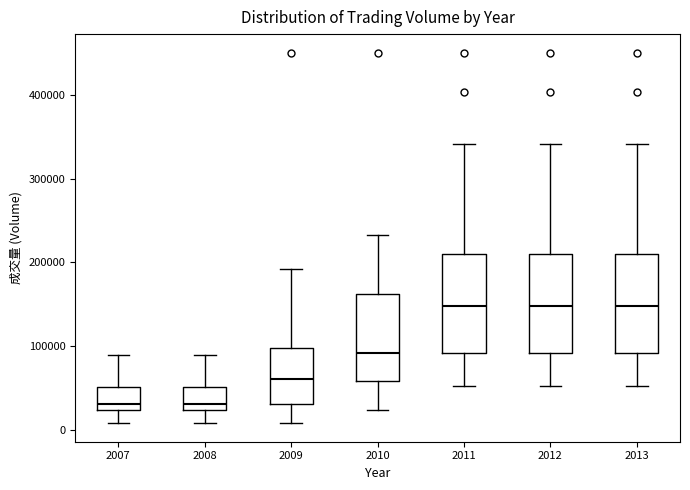

Reading left to right, read every box against the y-axis: the position of its median line, the range the box covers, and the ends of its whiskers. The values are not printed on the chart, so give them approximately, as read against the axis.

2007: median 30000, box 20000 to 50000, whiskers 10000 to 90000
2008: median 30000, box 20000 to 50000, whiskers 10000 to 90000
2009: median 60000, box 30000 to 100000, whiskers 10000 to 190000
2010: median 90000, box 60000 to 160000, whiskers 20000 to 230000
2011: median 150000, box 90000 to 210000, whiskers 50000 to 340000
2012: median 150000, box 90000 to 210000, whiskers 50000 to 340000
2013: median 150000, box 90000 to 210000, whiskers 50000 to 340000